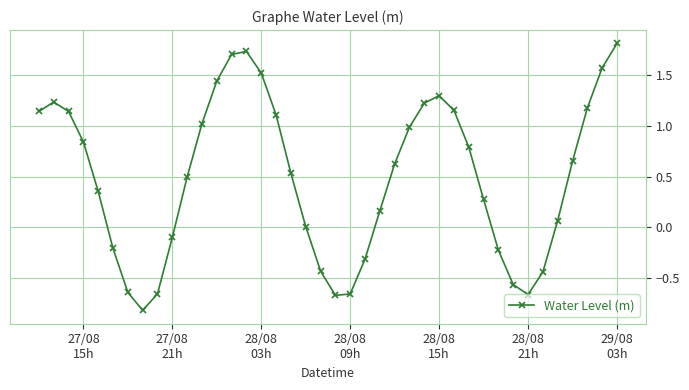

What is the difference between the maximum and minimum values?

2.6